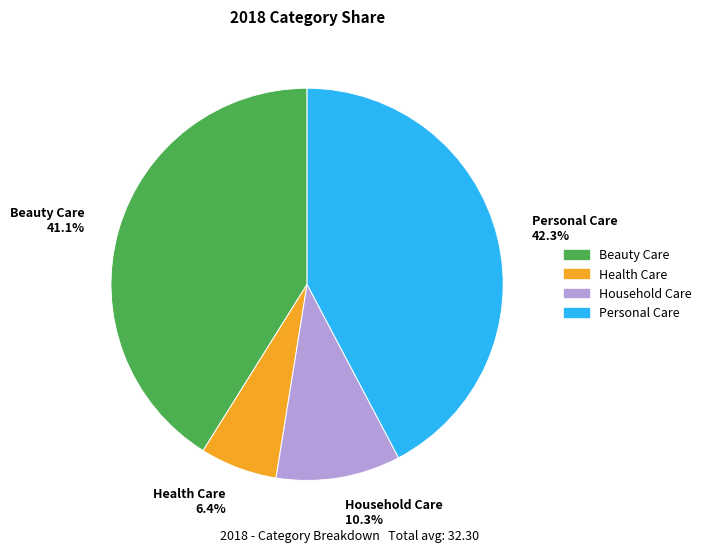

To the nearest percent, what is the difference between the largest and smallest slice percentages?

36%